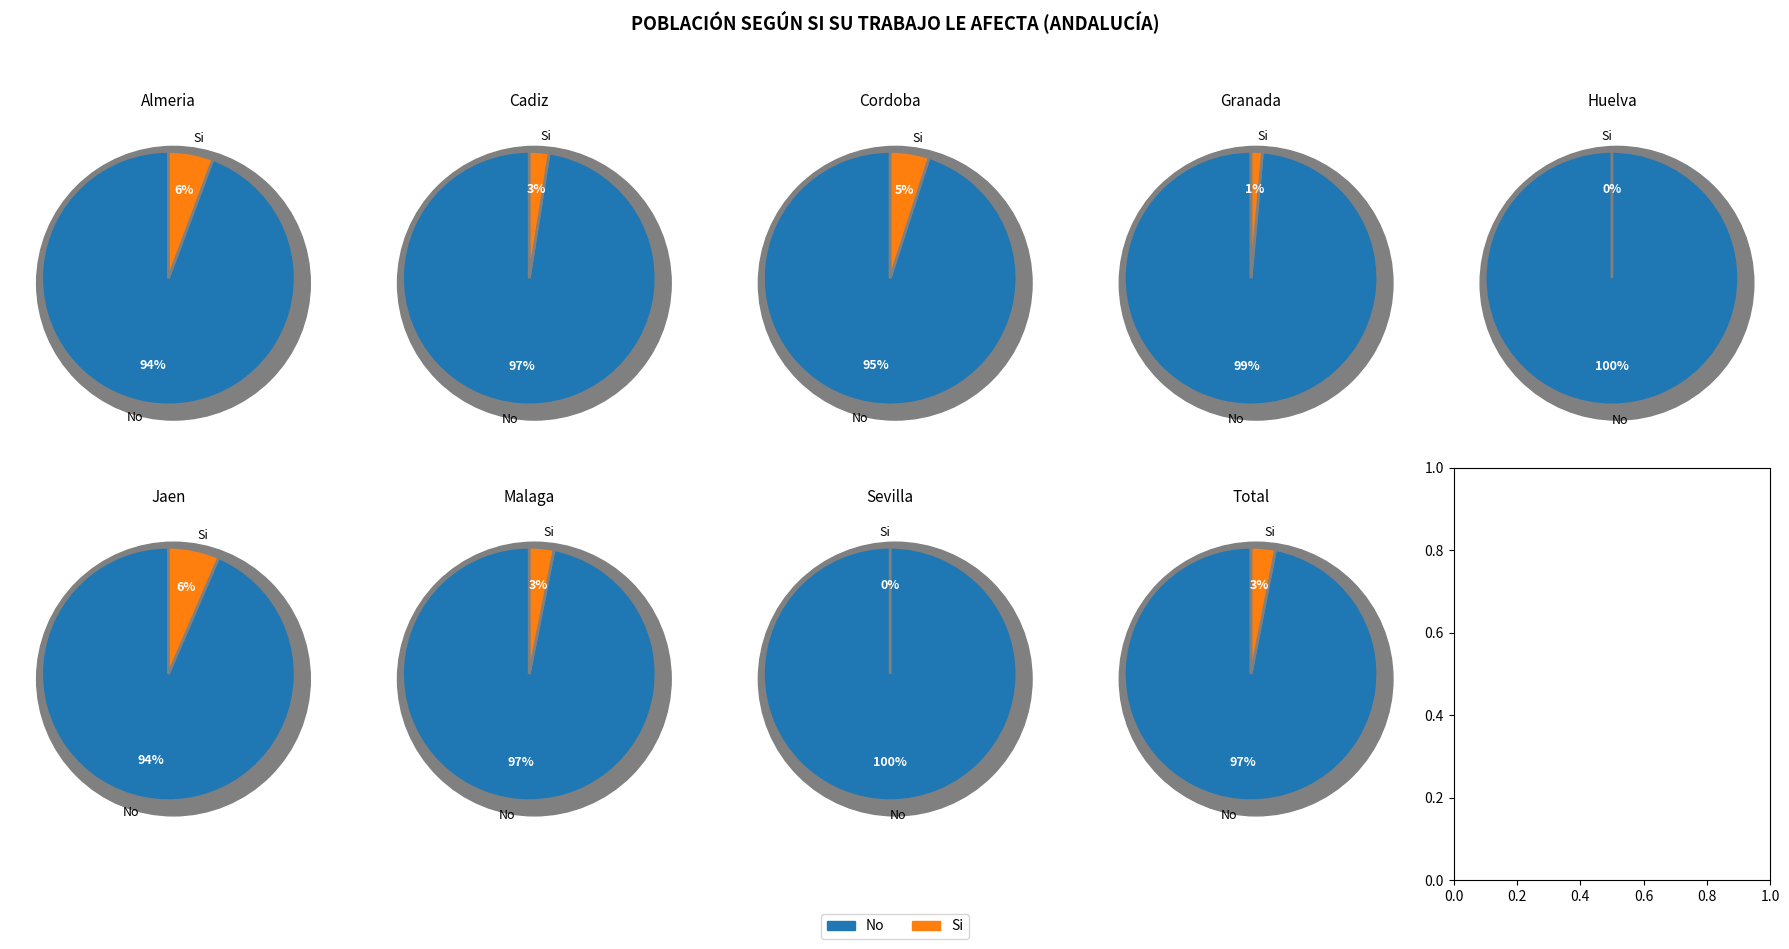

Rank the series by their average value, from highest to lowest.

No, Si